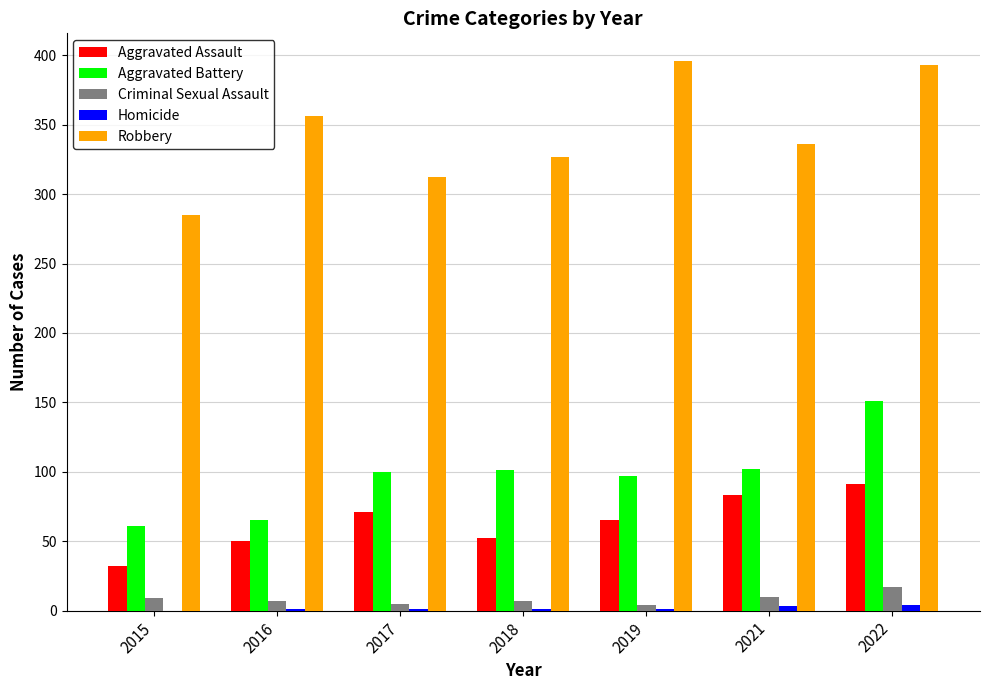

What is the difference between the Aggravated Assault values at 2015 and 2017?

39